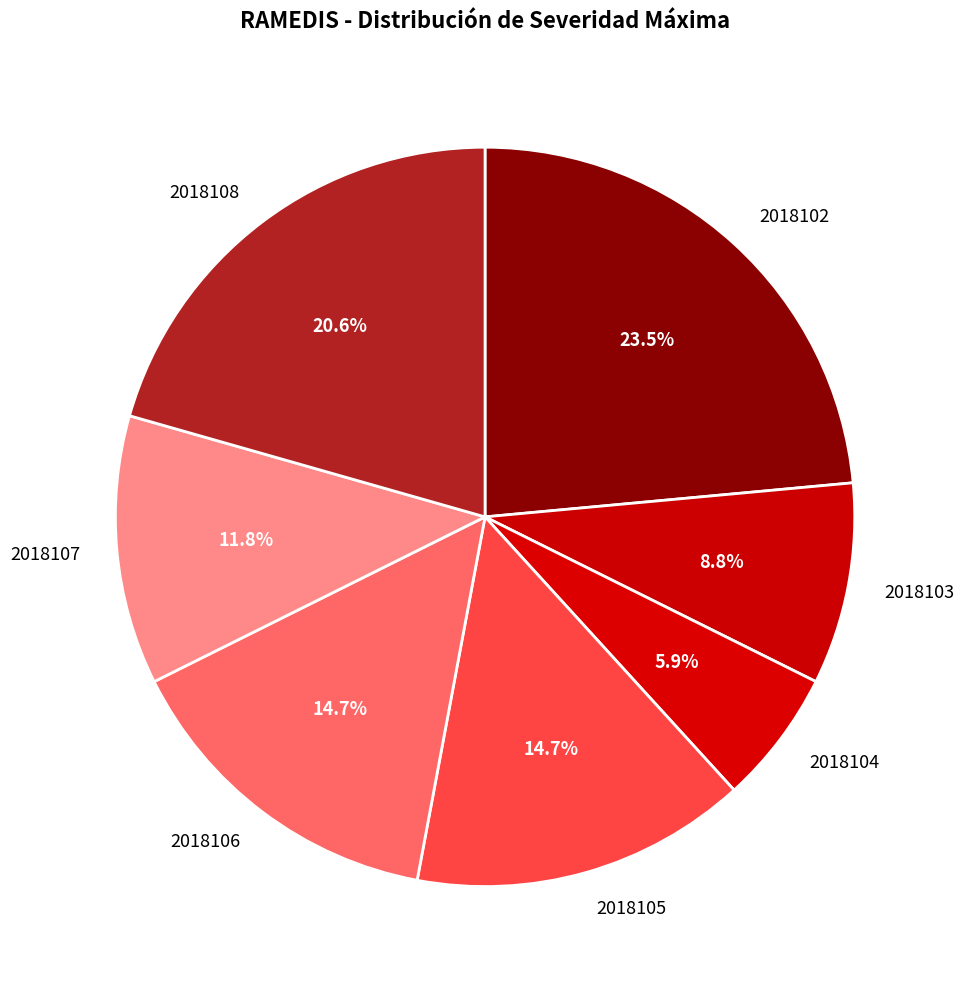

Is there any slice that represents more than half of the pie?

No